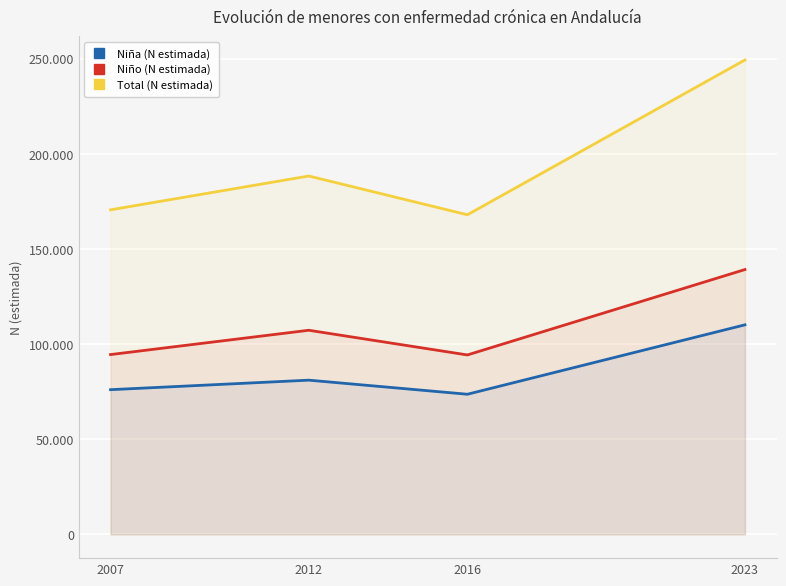

True or false: Niña (N estimada) and Total (N estimada) cross at least once.

False